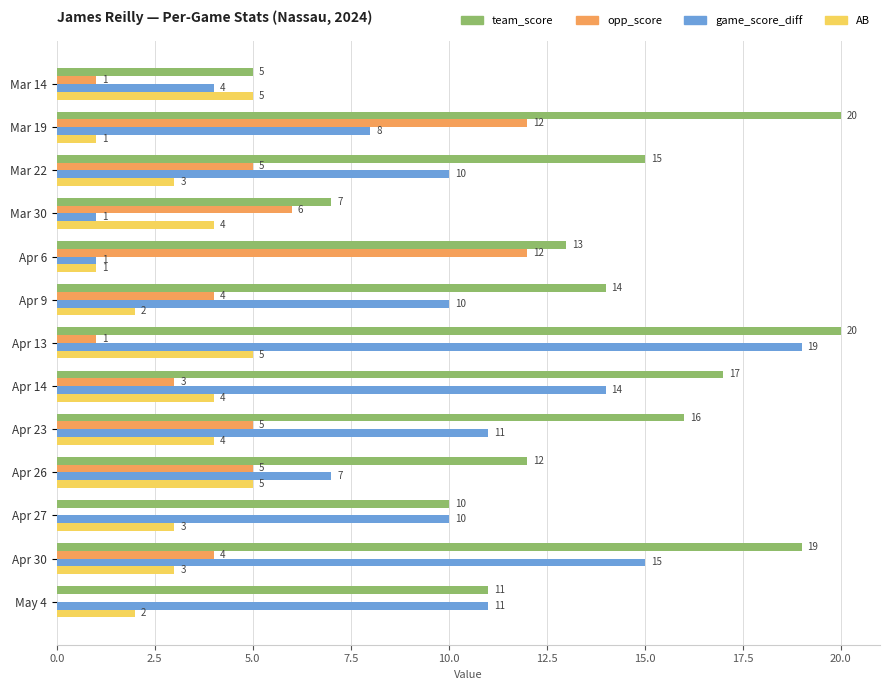

Read the team_score value at Mar 22, to the nearest 5.

15